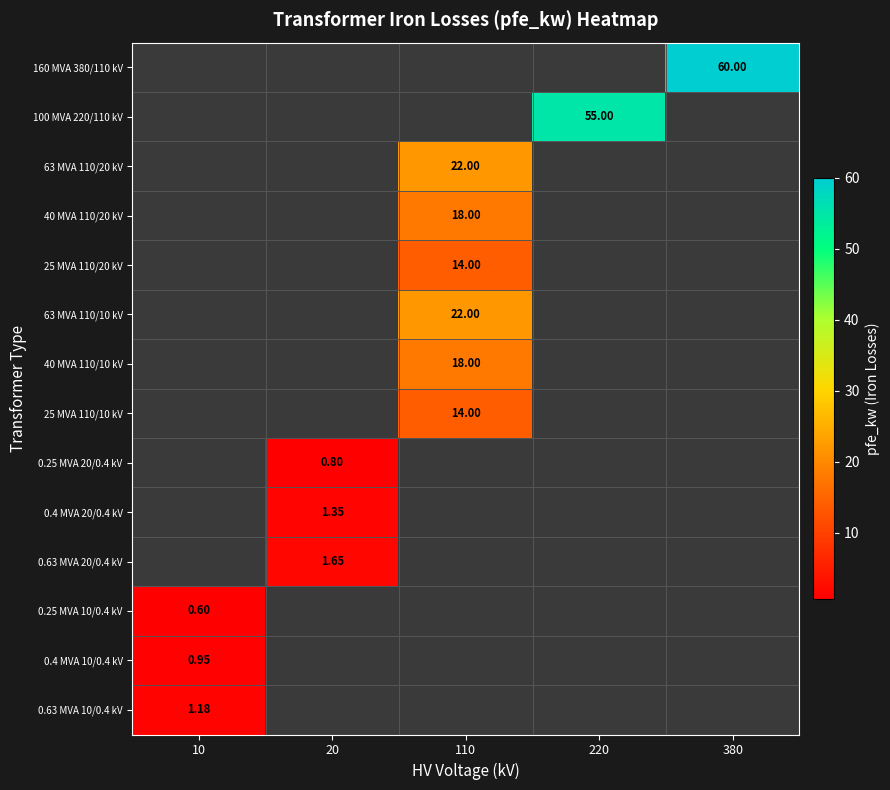

At which label is 0.4 MVA 20/0.4 kV closest to 0?

10